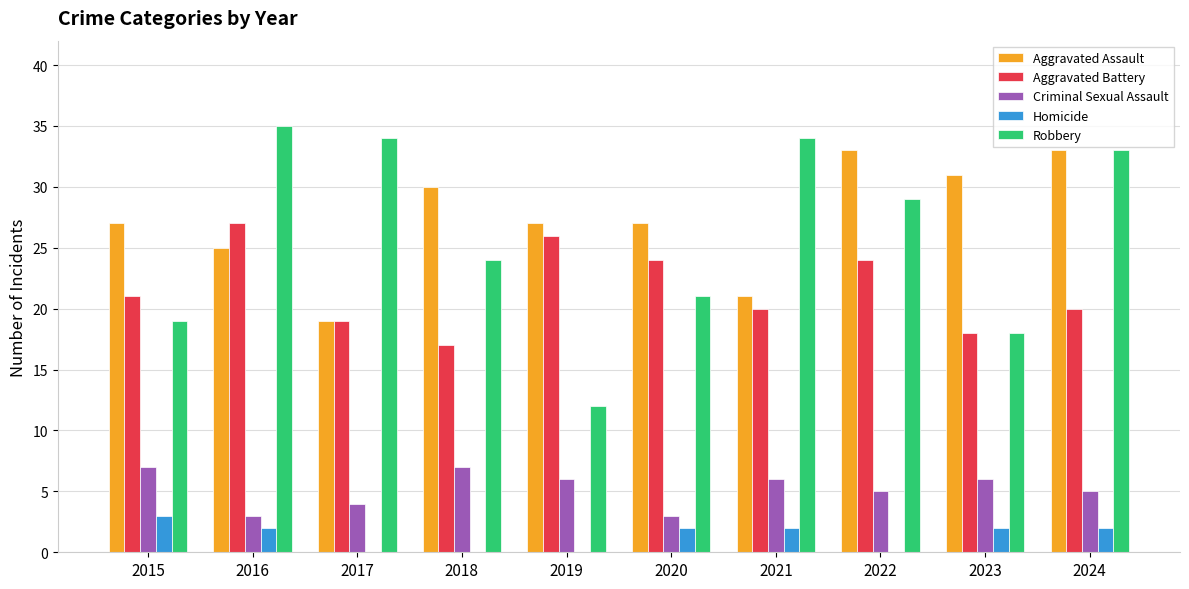

How many data points does each series have?

10